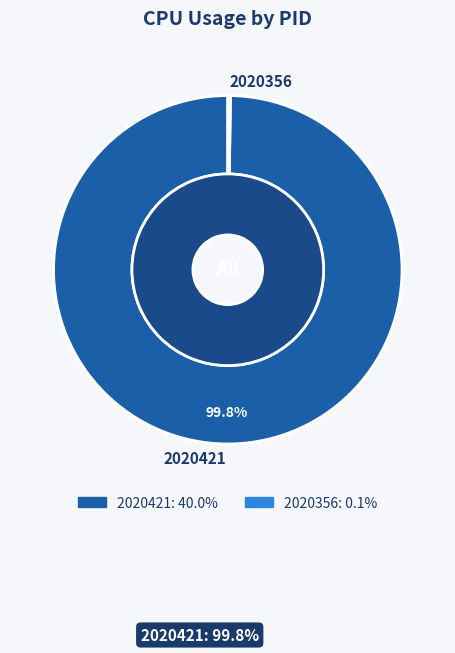

How many segments does this pie chart have?

2